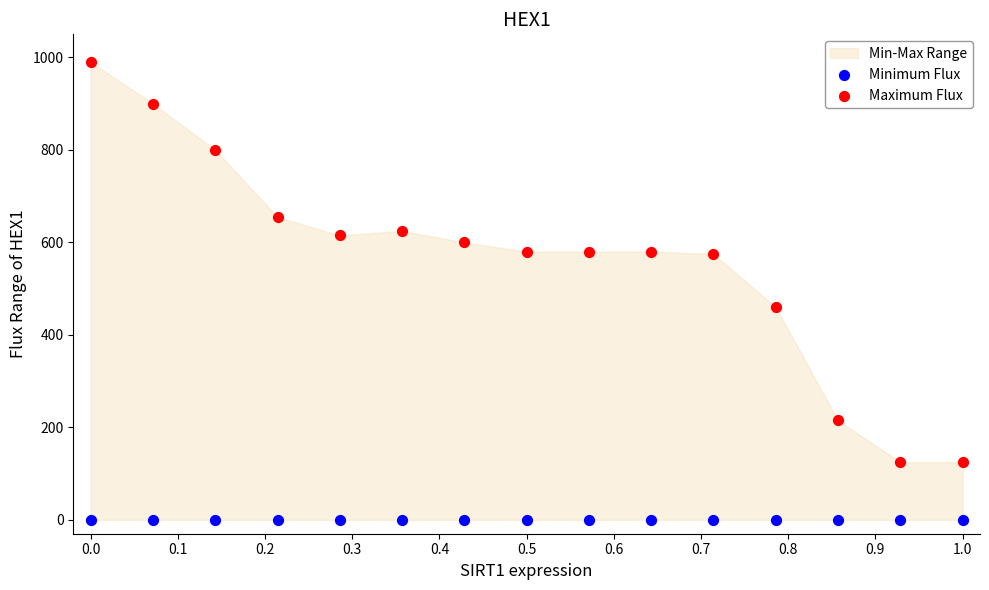

Which series reaches the minimum Y coordinate?

Minimum Flux